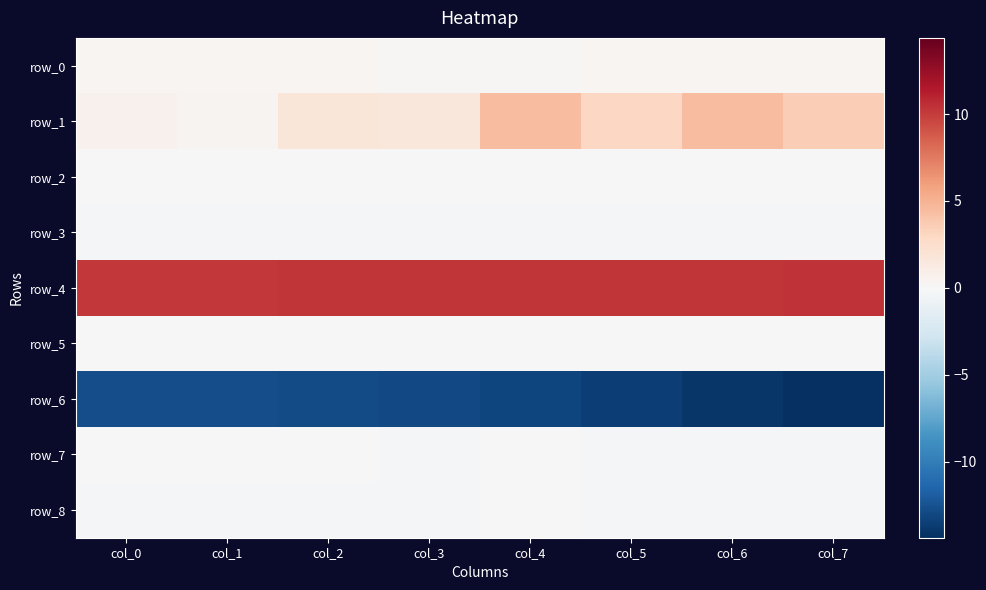

Which has a higher value, col_5 or col_0?

col_5